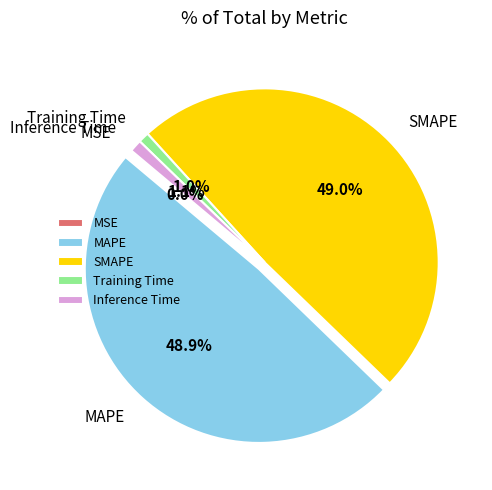

To the nearest percent, what percentage of the pie is Training Time?

1%